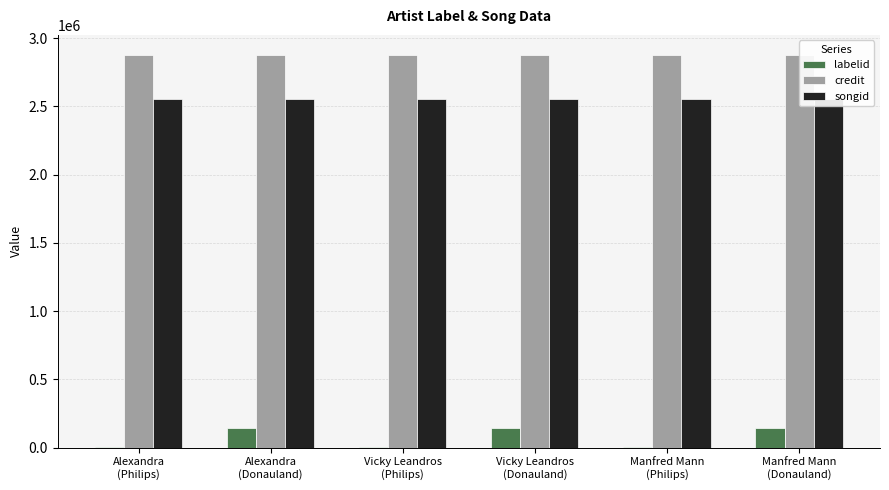

List the labels in order of songid value, largest first.

Alexandra
(Philips), Alexandra
(Donauland), Vicky Leandros
(Philips), Vicky Leandros
(Donauland), Manfred Mann
(Philips), Manfred Mann
(Donauland)